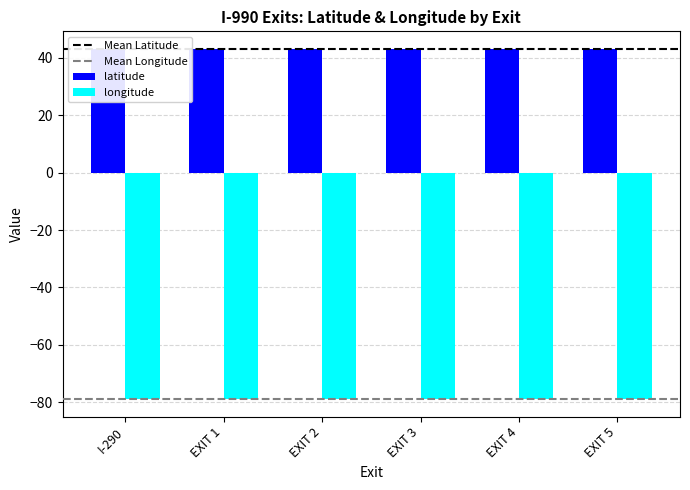

Reading right to left, list all the values displayed in this chart.

latitude: EXIT 5=43.0	EXIT 4=43.0	EXIT 3=43.0	EXIT 2=43.0	EXIT 1=43.0	I-290=43.0
longitude: EXIT 5=-78.7	EXIT 4=-78.8	EXIT 3=-78.8	EXIT 2=-78.8	EXIT 1=-78.8	I-290=-78.8